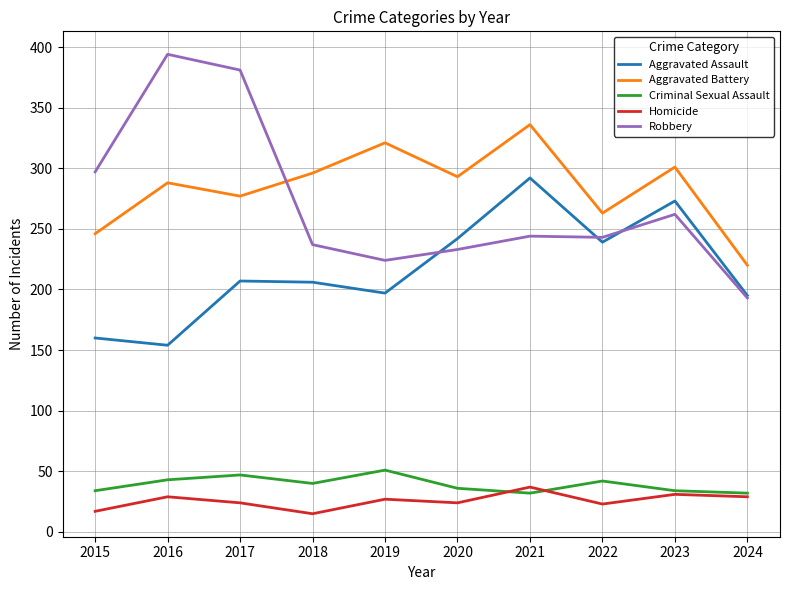

How many lines are shown in the chart?

5